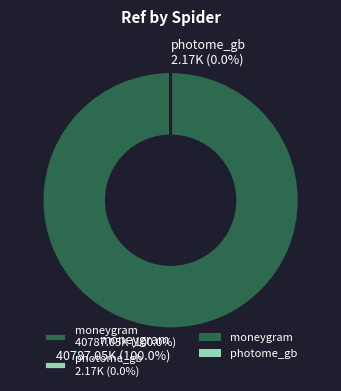

Is there a majority slice in this chart?

Yes